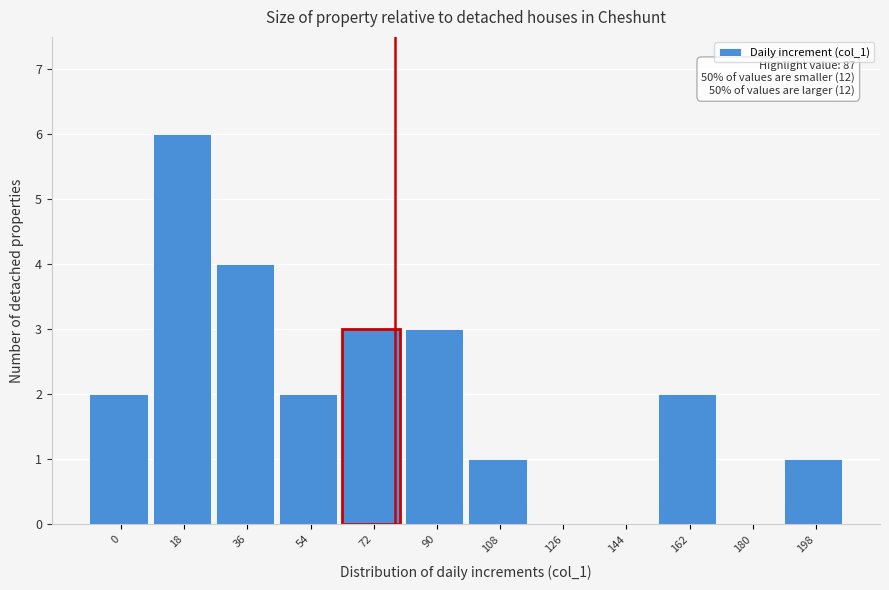

Reading left to right, list all the values displayed in this chart.

0=2	18=6	36=4	54=2	72=3	90=3	108=1	126=0	144=0	162=2	180=0	198=1